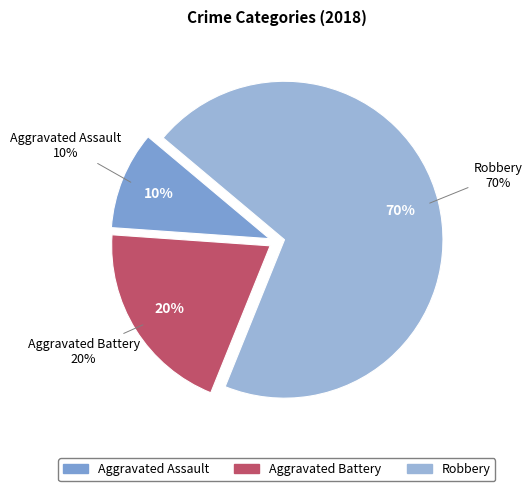

How many segments does this pie chart have?

3